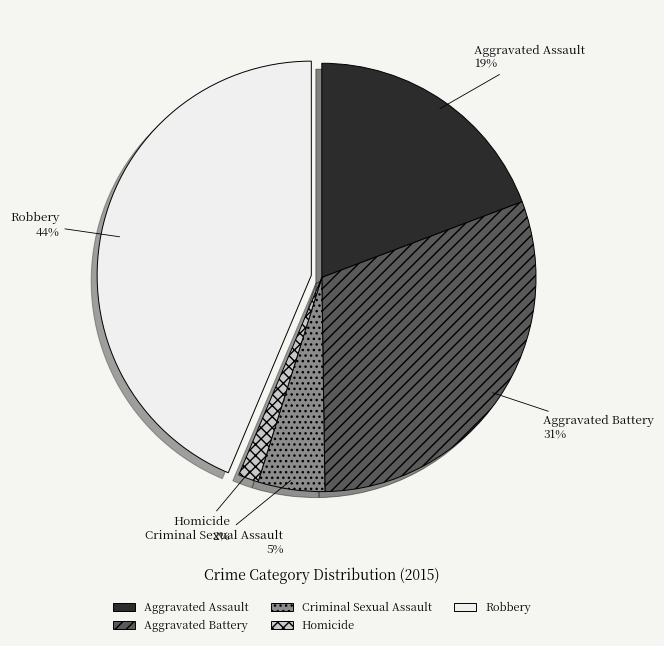

Do Aggravated Assault and Robbery together represent more than half of the pie?

Yes